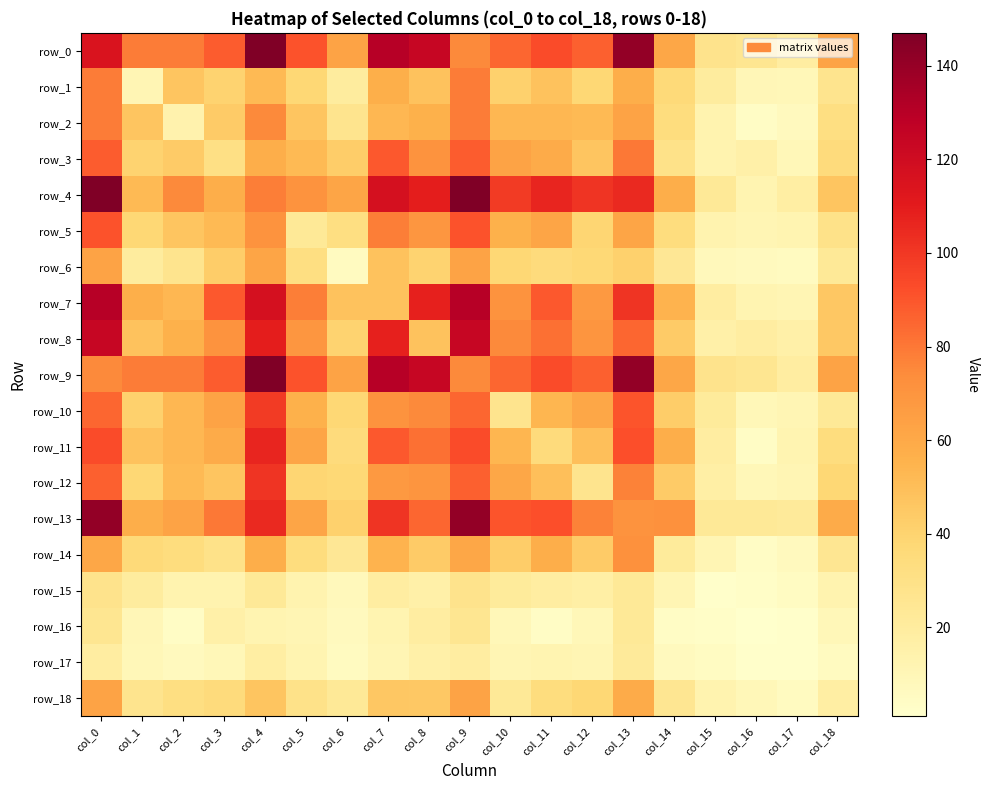

What is the total value across all series at col_16?

207